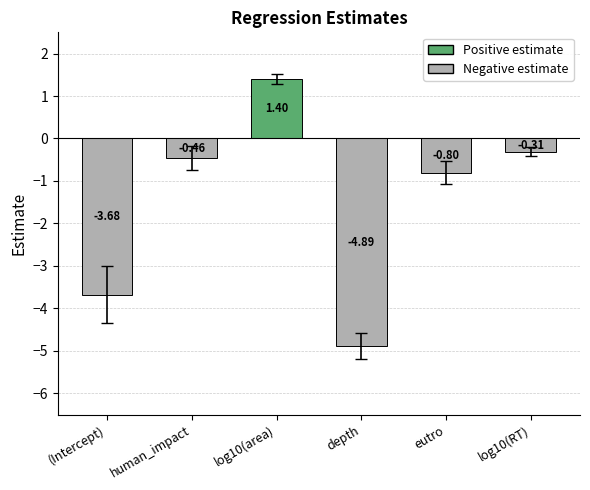

How many categories are shown in the chart?

6